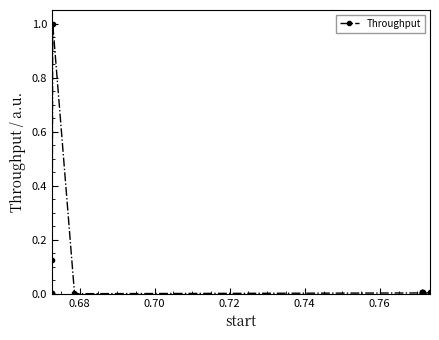

What is the greatest value displayed?

1.0